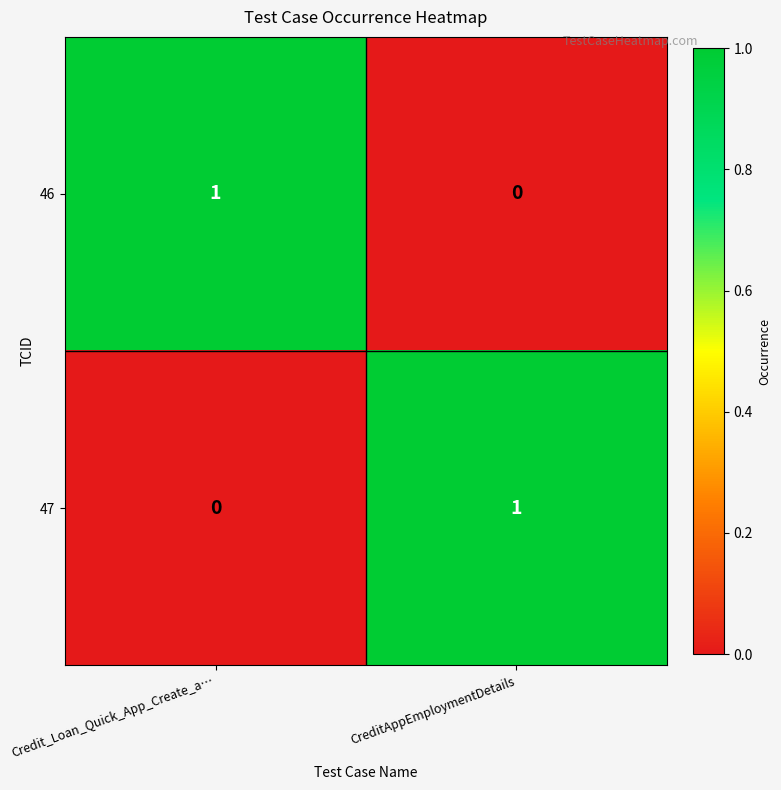

At which label is 46 closest to 0?

CreditAppEmploymentDetails